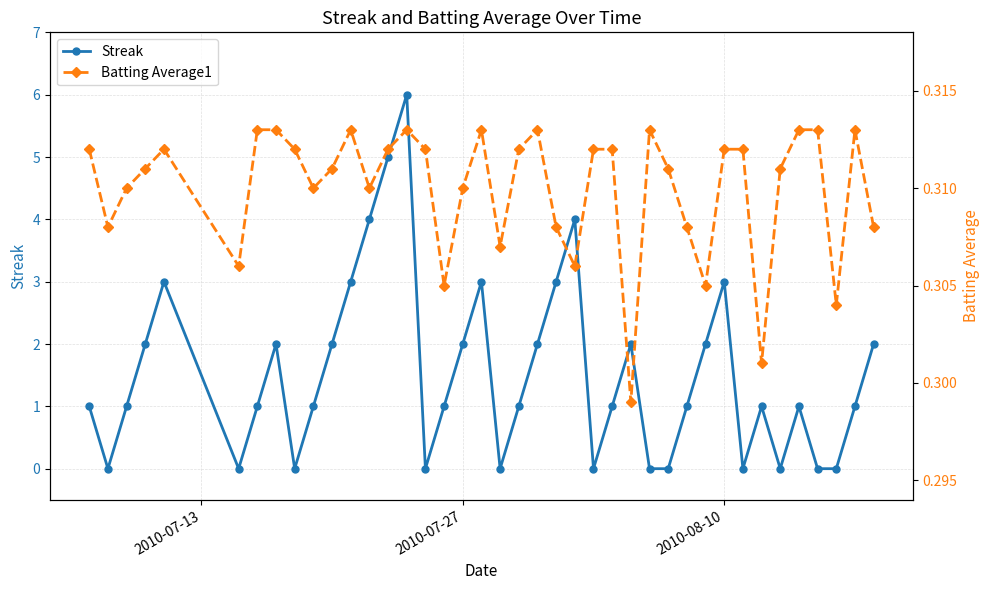

What are all the series names shown in the legend?

Streak, Batting Average1